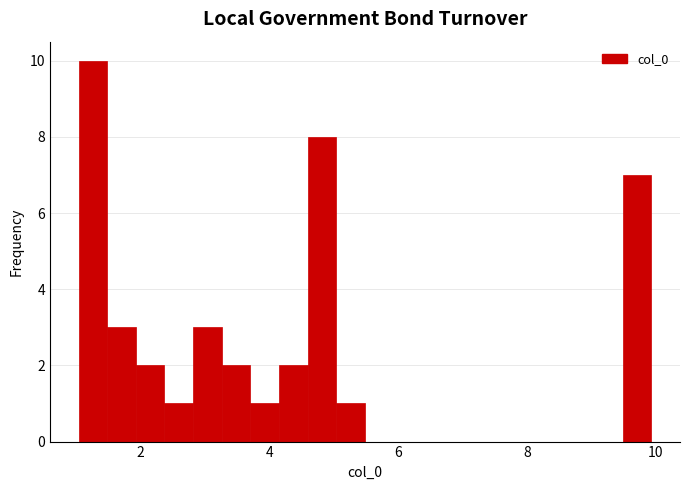

Around what value on the x-axis is the tallest bar? Give the approximate position of its centre, as read against the axis.

1.2